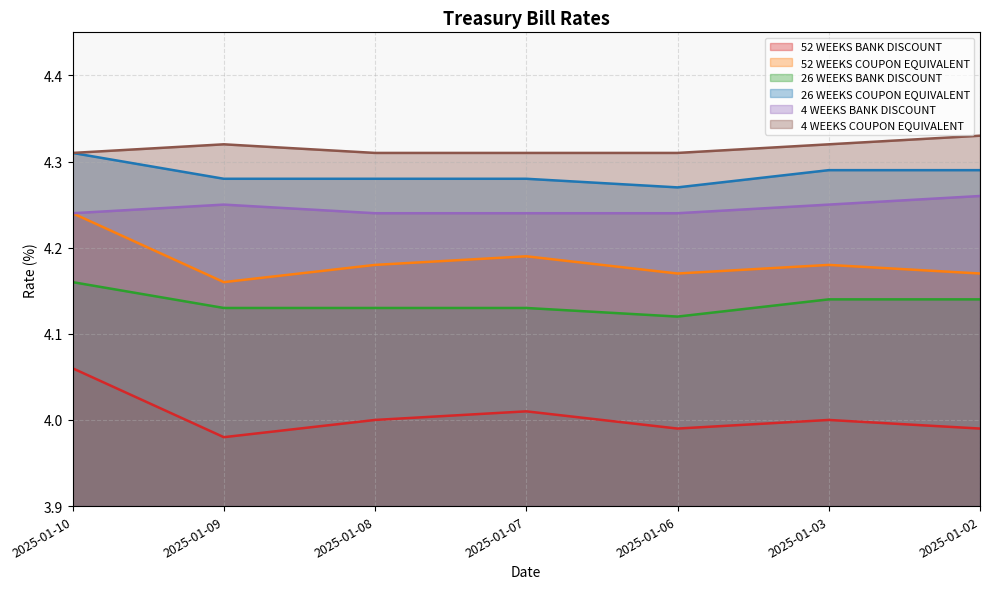

At how many categories does at least one series exceed 4?

7